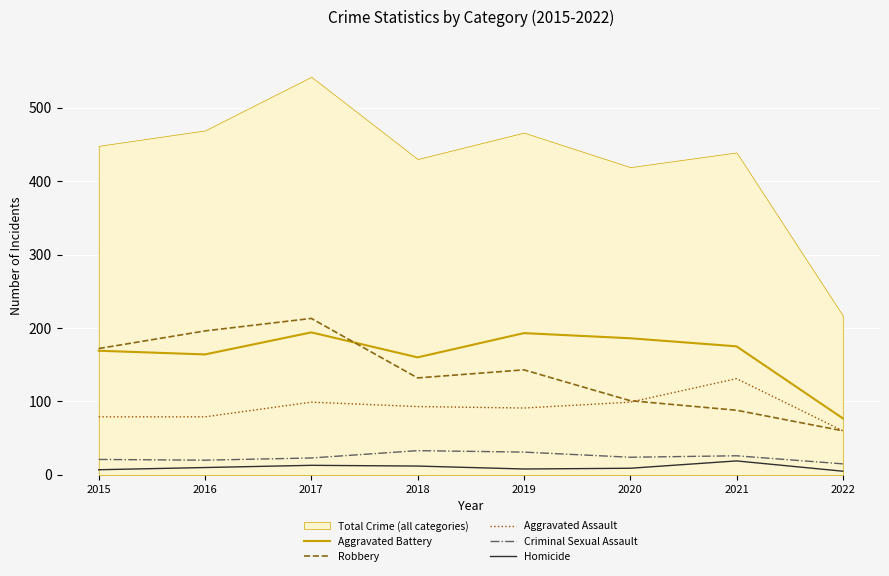

Is the value of Robbery at 2017 greater than the value of Aggravated Battery at 2018?

Yes